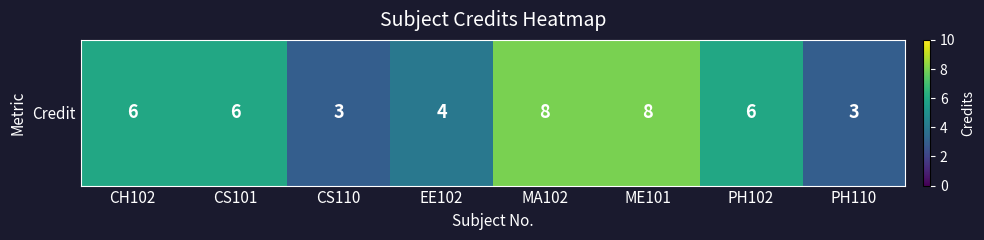

Reading left to right, transcribe all the data shown in this chart.

CH102=6	CS101=6	CS110=3	EE102=4	MA102=8	ME101=8	PH102=6	PH110=3